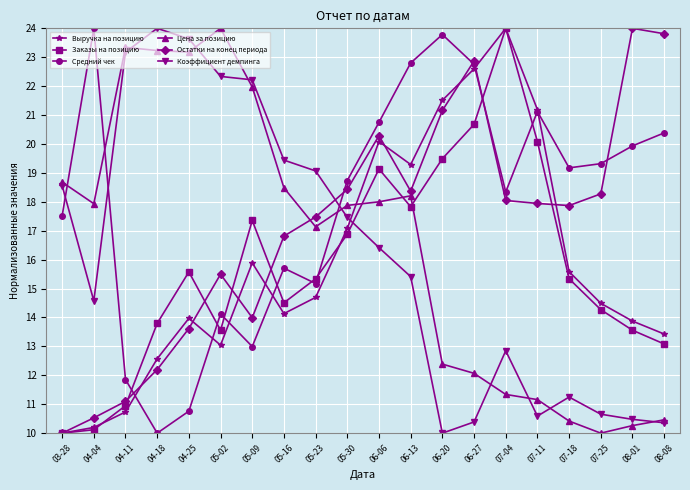

Does the chart display data point markers on the line(s)?

Yes